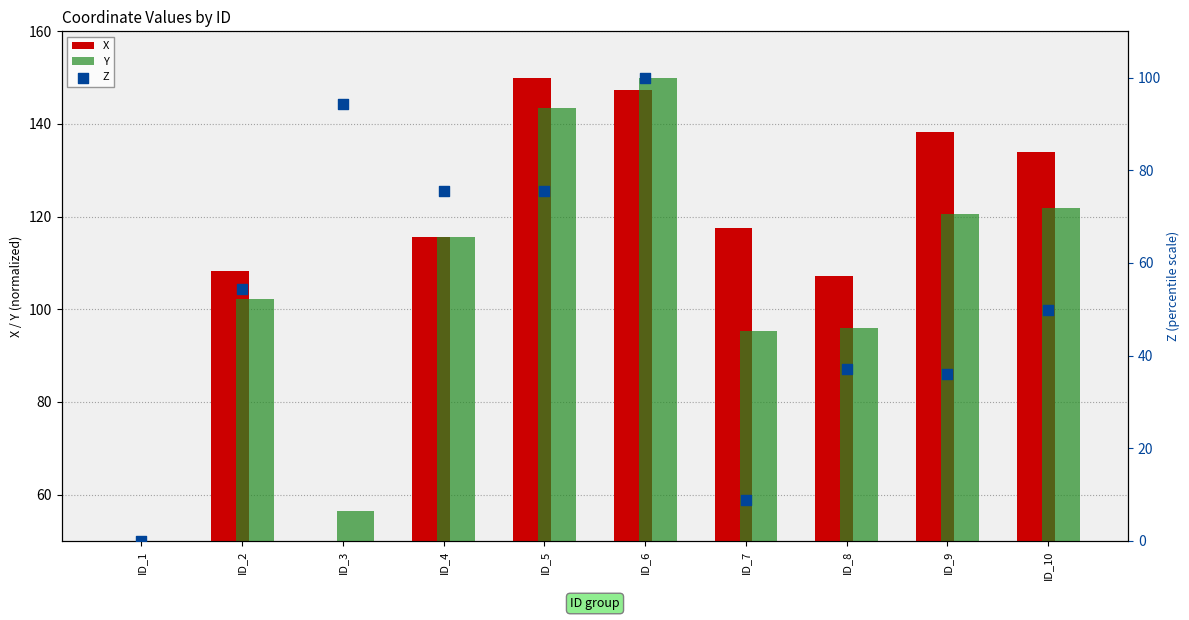

Which series reaches the maximum Y coordinate?

X